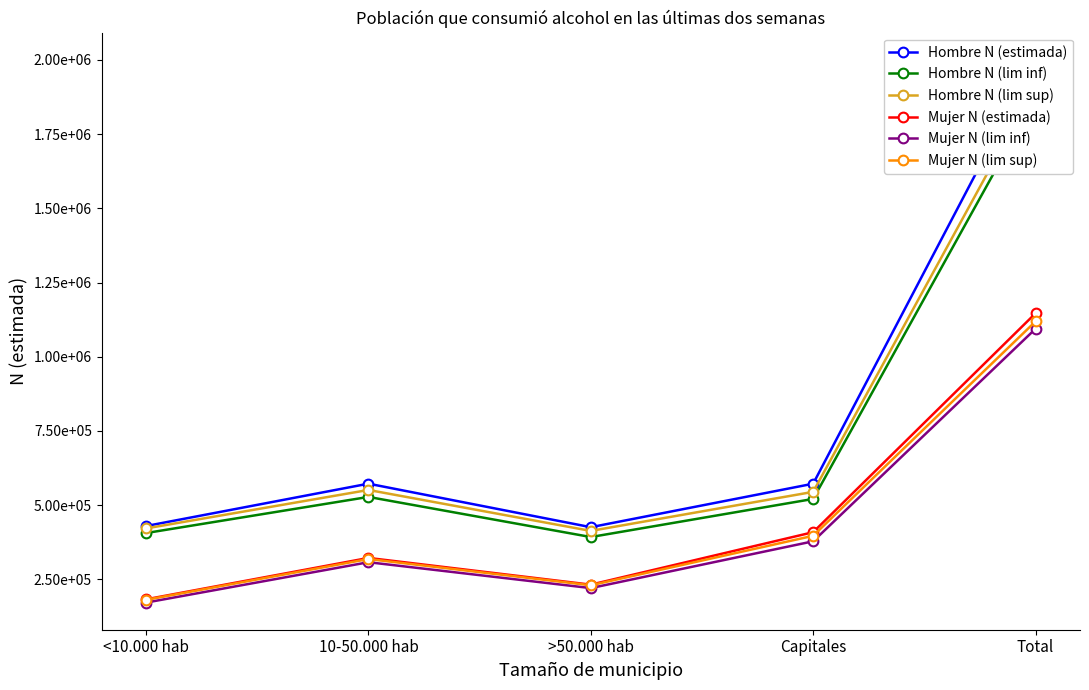

What is the smallest value displayed?

171869